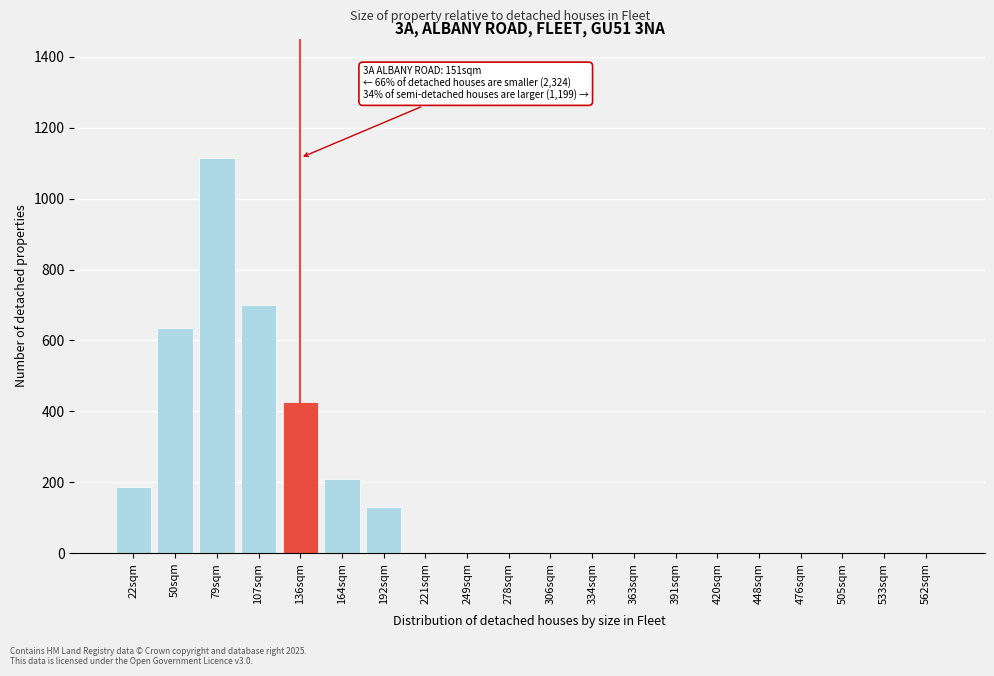

Reading right to left, extract all data points from this chart.

562sqm=0	533sqm=0	505sqm=0	476sqm=0	448sqm=0	420sqm=0	391sqm=0	363sqm=0	334sqm=0	306sqm=0	278sqm=0	249sqm=0	221sqm=0	192sqm=130	164sqm=210	136sqm=425	107sqm=700	79sqm=1115	50sqm=635	22sqm=185